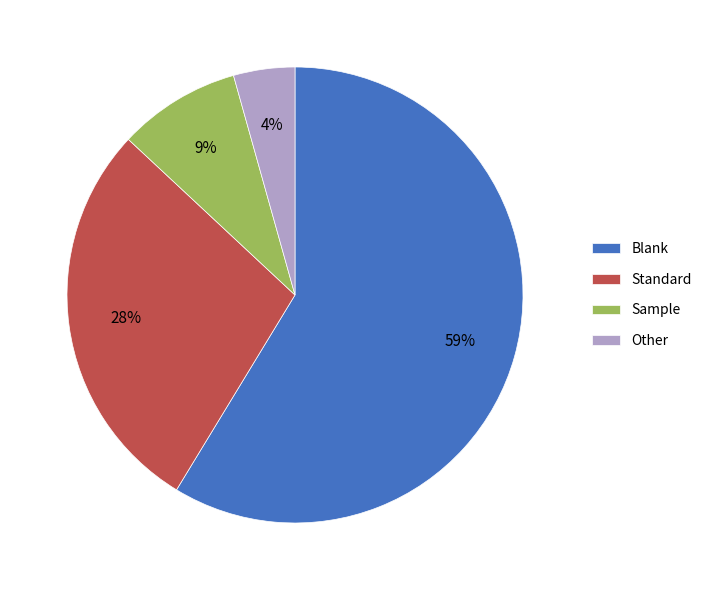

True or false: Other accounts for 4% of the total.

True